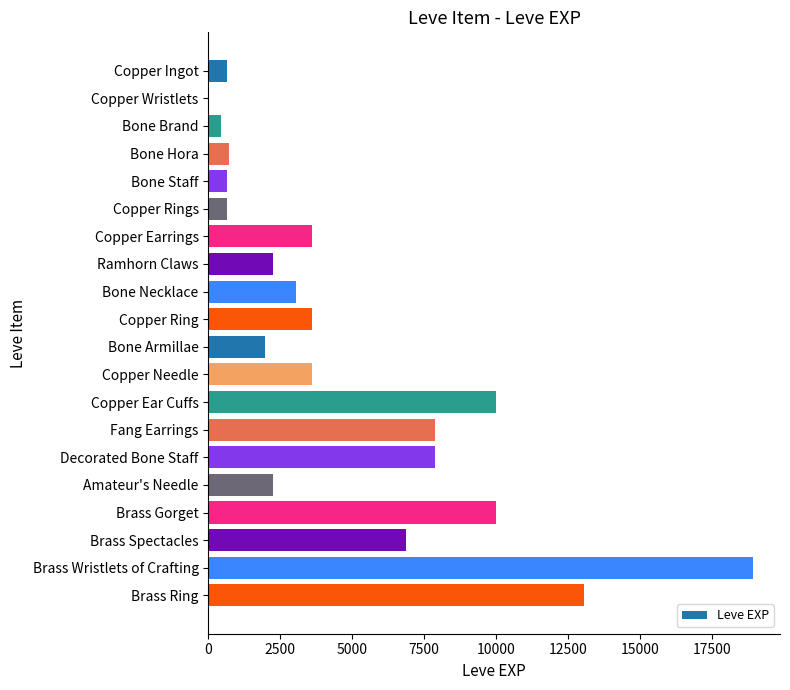

Reading top to bottom, transcribe all the data shown in this chart.

Copper Ingot=630	Copper Wristlets=1	Bone Brand=450	Bone Hora=720	Bone Staff=630	Copper Rings=630	Copper Earrings=3600	Ramhorn Claws=2230	Bone Necklace=3040	Copper Ring=3600	Bone Armillae=1980	Copper Needle=3600	Copper Ear Cuffs=9990	Fang Earrings=7880	Decorated Bone Staff=7880	Amateur's Needle=2230	Brass Gorget=9990	Brass Spectacles=6880	Brass Wristlets of Crafting=18910	Brass Ring=13040